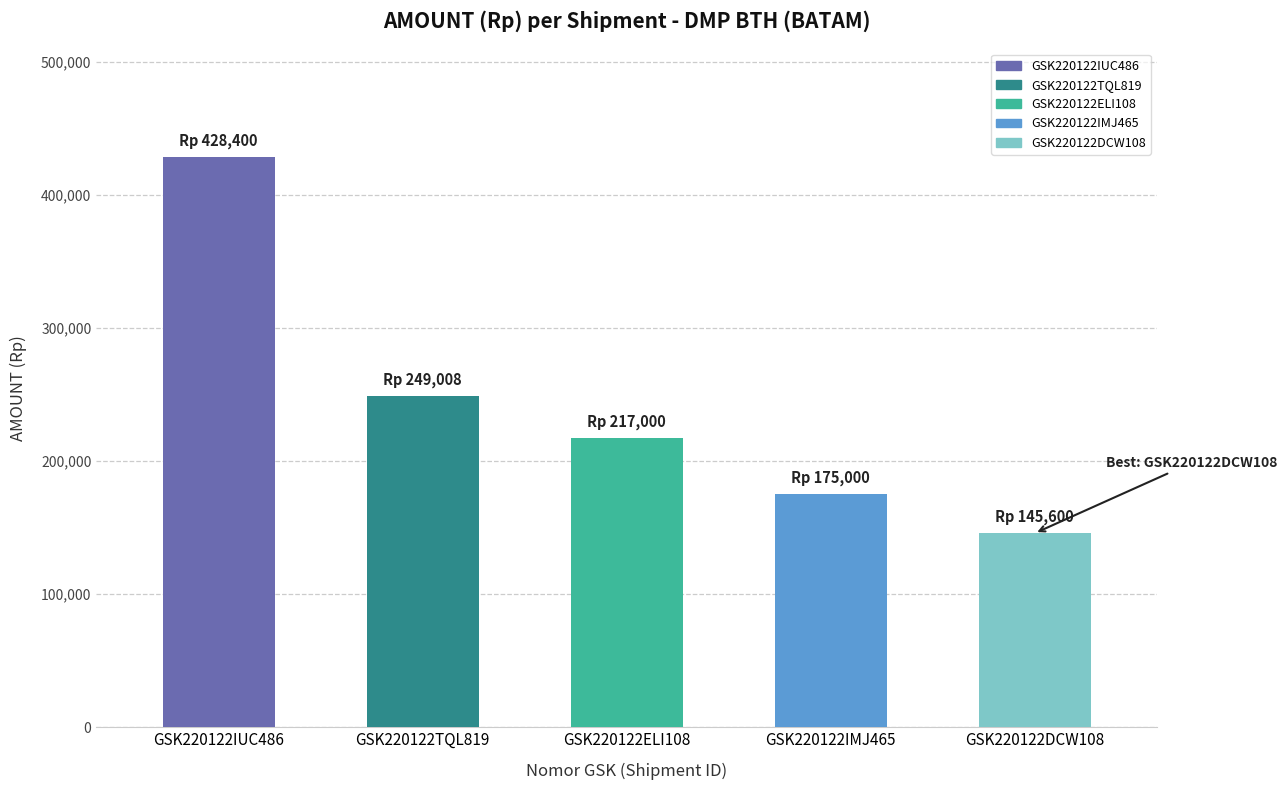

Which category has the highest value across all series?

GSK220122IUC486